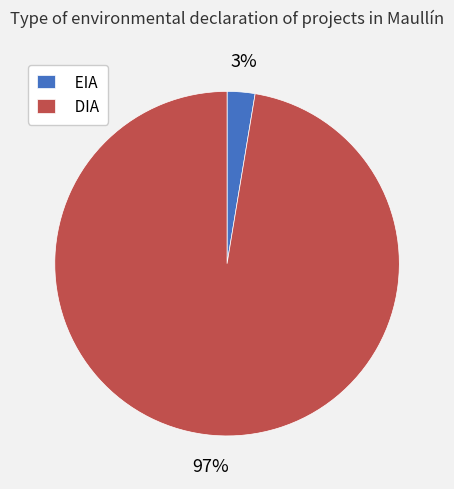

The DIA slice represents 97% of the pie. True or false?

True